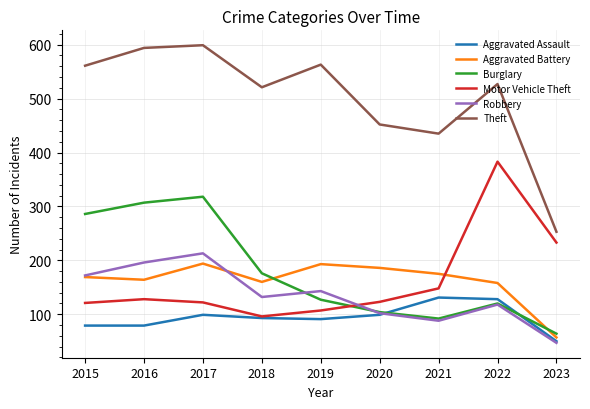

List the series in order of their peak value, highest first.

Theft, Motor Vehicle Theft, Burglary, Robbery, Aggravated Battery, Aggravated Assault